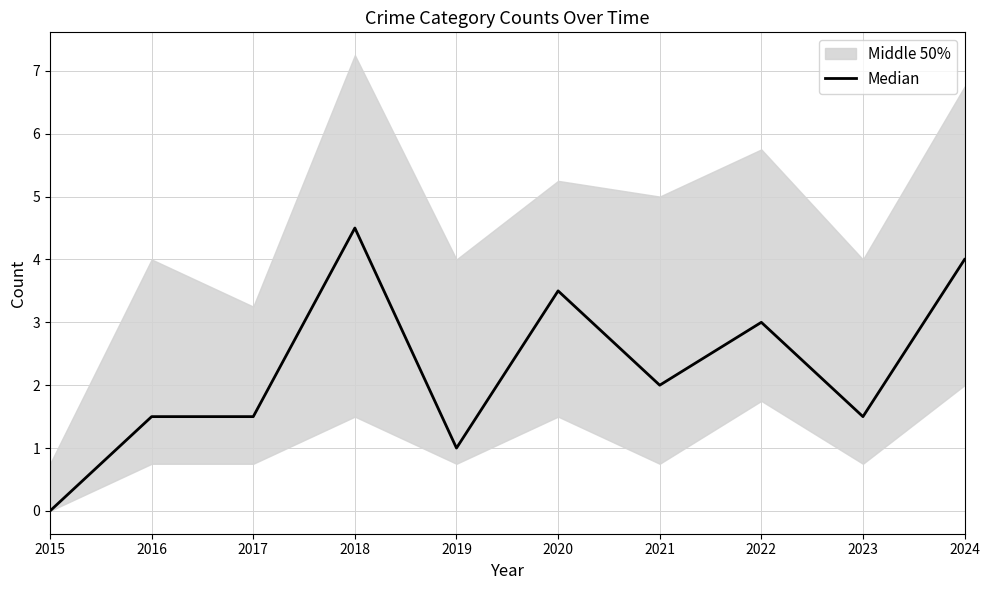

Where is the data nearest to the value 2?

2021